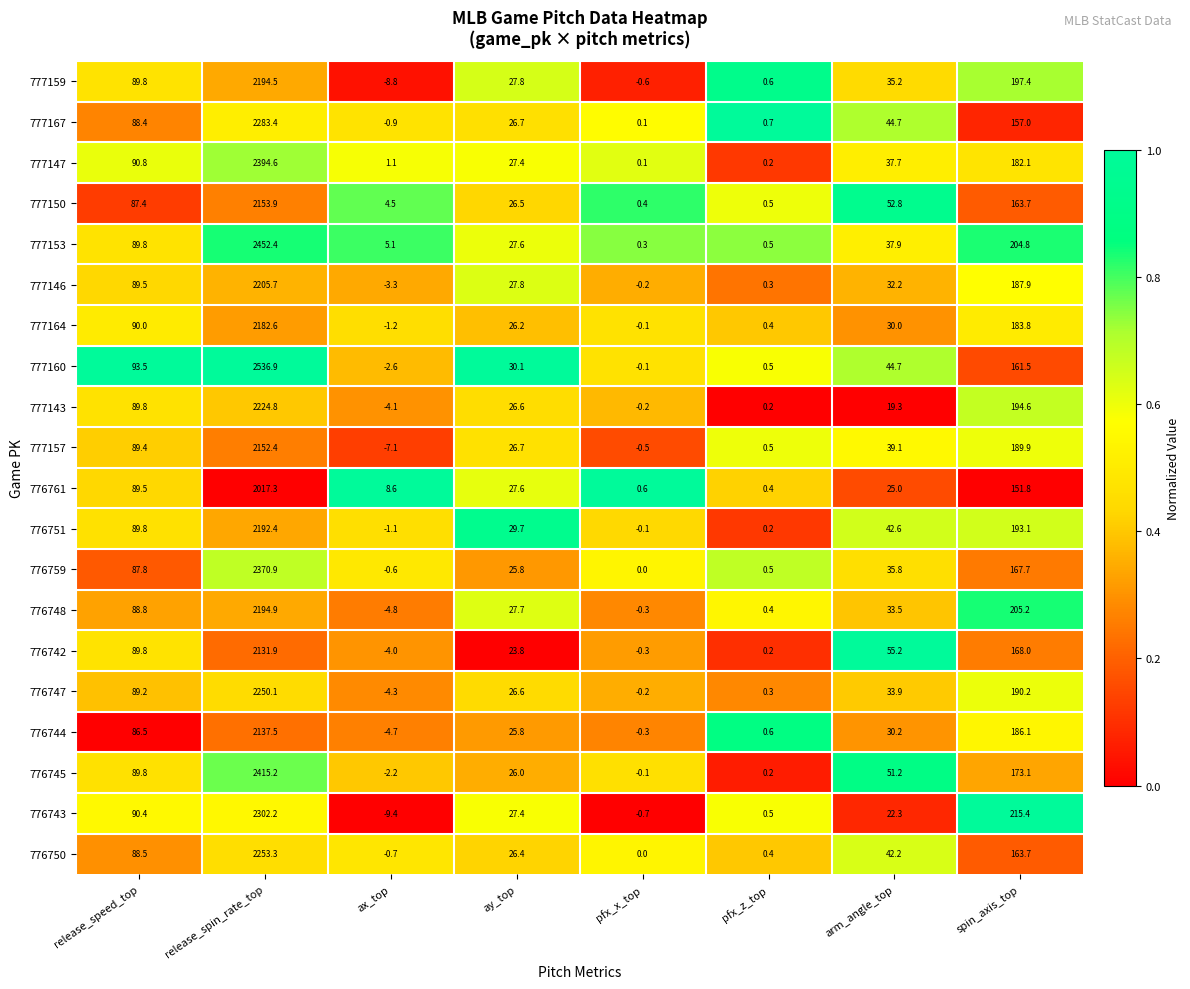

How many categories are shown in the chart?

8